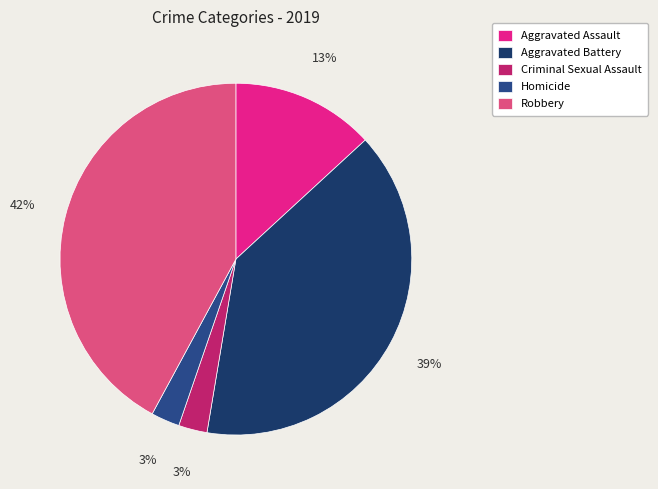

Is there a majority slice in this chart?

No